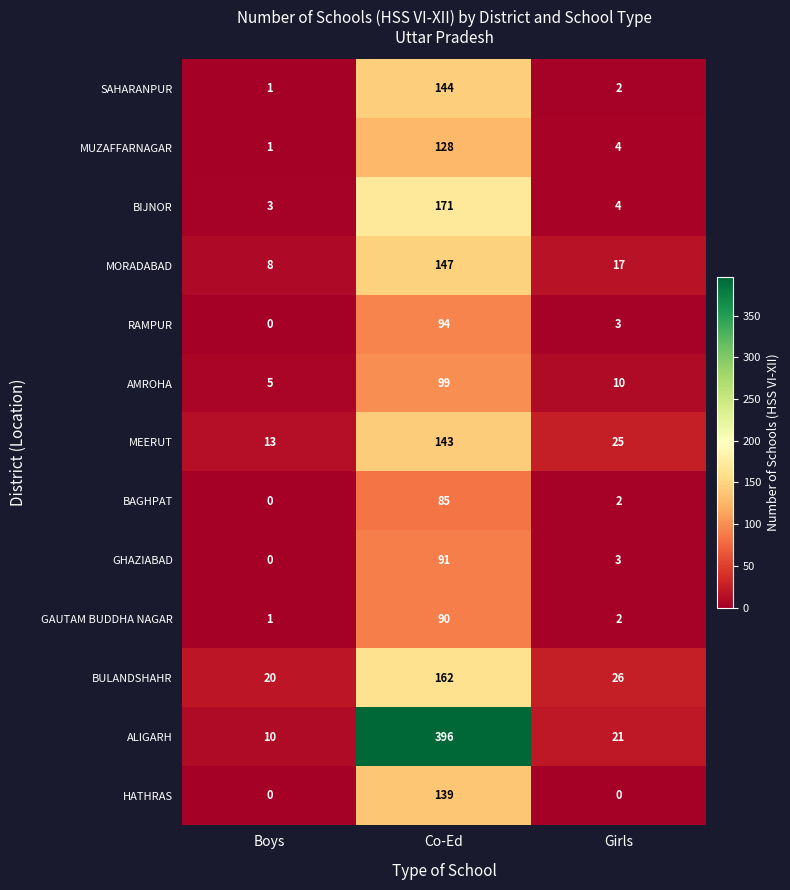

True or false: GHAZIABAD has a value of 91 at Co-Ed.

True